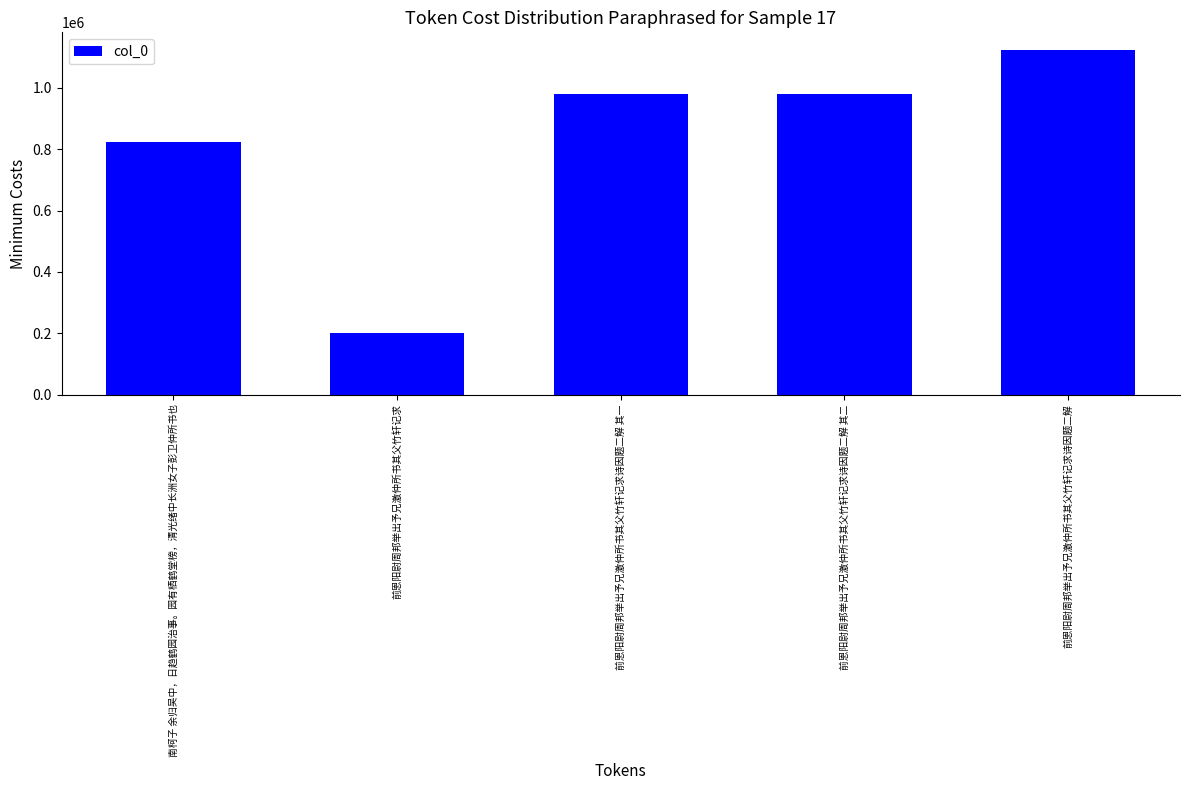

What is the label of the 1st bar from the left?

南柯子 余归吴中，日趋鹤园治事。园有栖鹤堂榜，清光绪中长洲女子彭卫仲所书也